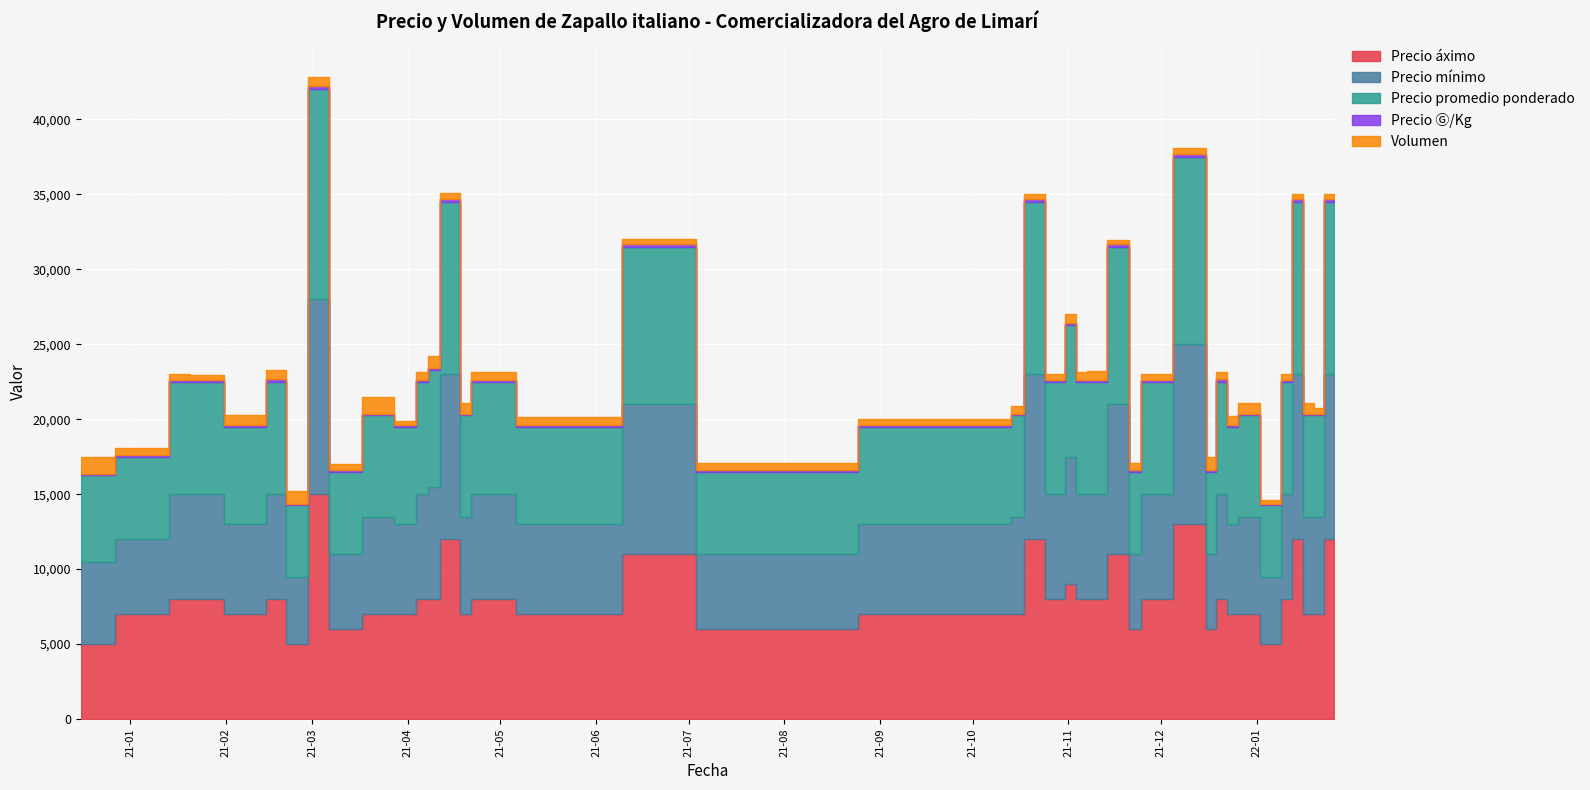

Which has a higher value, 2021-10-14 or 2021-04-08?

2021-04-08